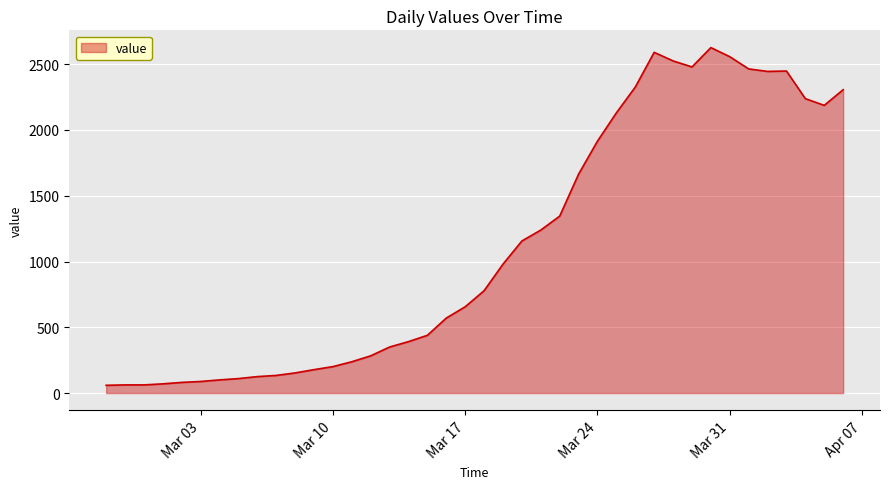

What is the greatest value displayed?

2626